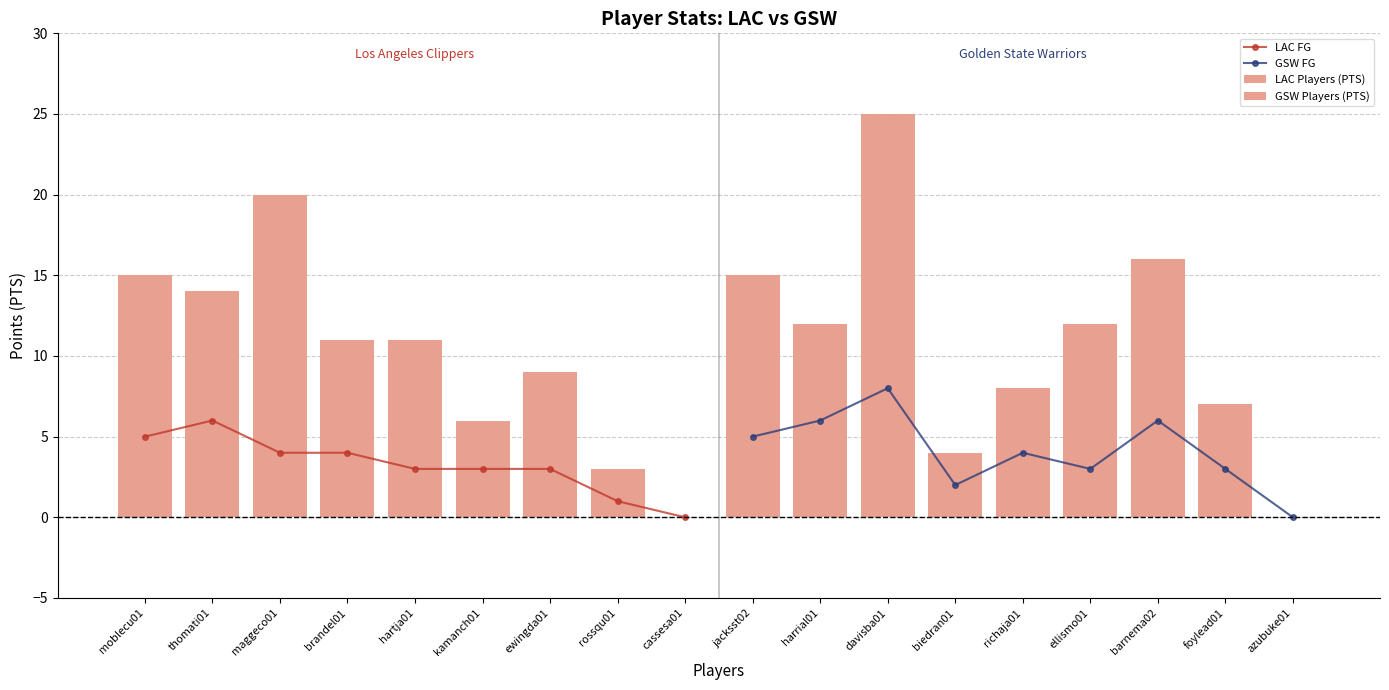

Does the chart contain stacked bars?

No